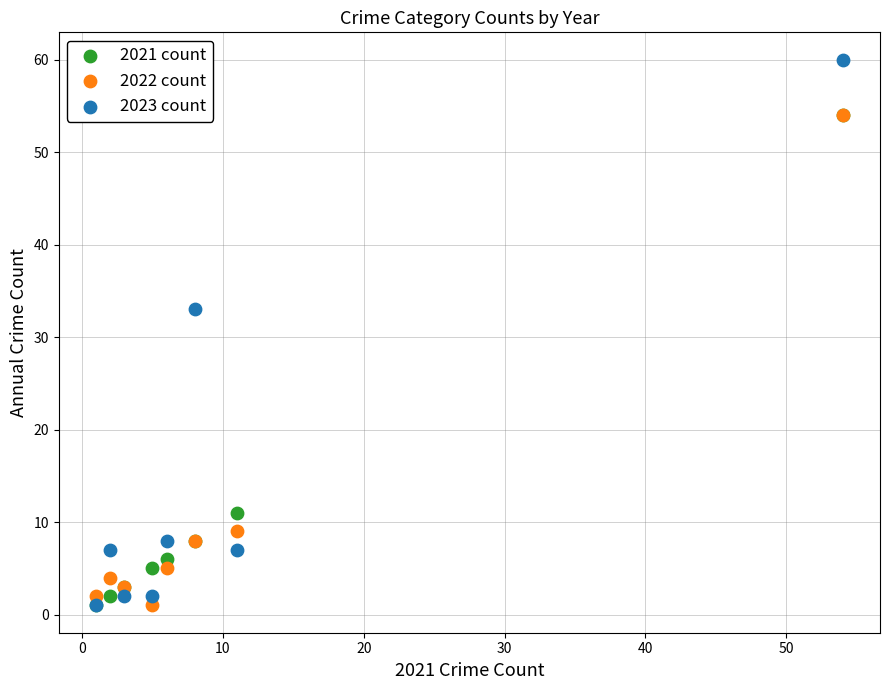

In the 2023 count series, what Y value is closest to 30?

33